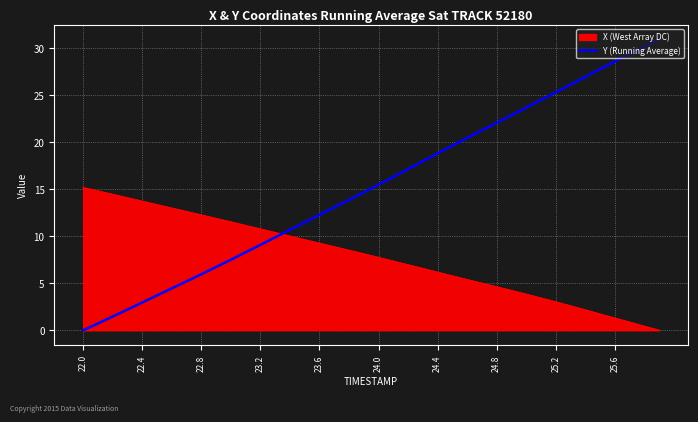

Which series has the largest range (max minus min)?

Y (Running Average)